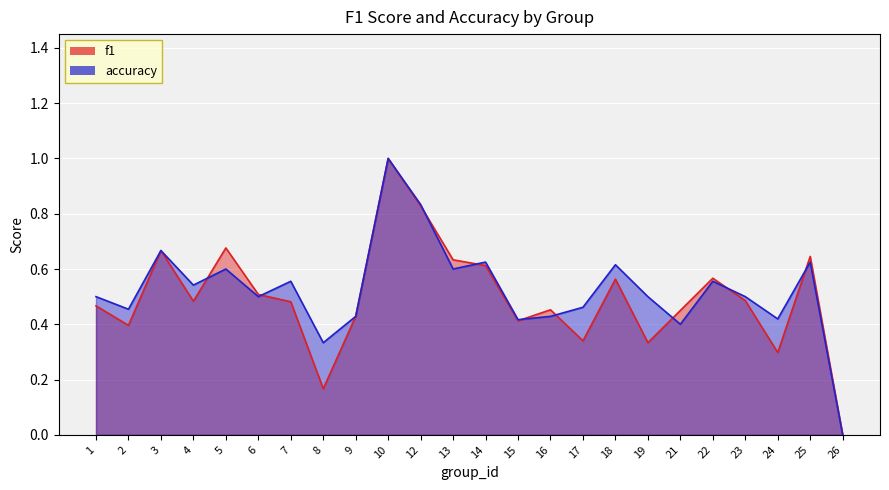

Reading right to left, what are all the values shown in this chart?

f1: 0.0	0.6	0.3	0.5	0.6	0.5	0.3	0.6	0.3	0.5	0.4	0.6	0.6	0.8	1.0	0.4	0.2	0.5	0.5	0.7	0.5	0.7	0.4	0.5
accuracy: 0.0	0.6	0.4	0.5	0.6	0.4	0.5	0.6	0.5	0.4	0.4	0.6	0.6	0.8	1.0	0.4	0.3	0.6	0.5	0.6	0.5	0.7	0.5	0.5